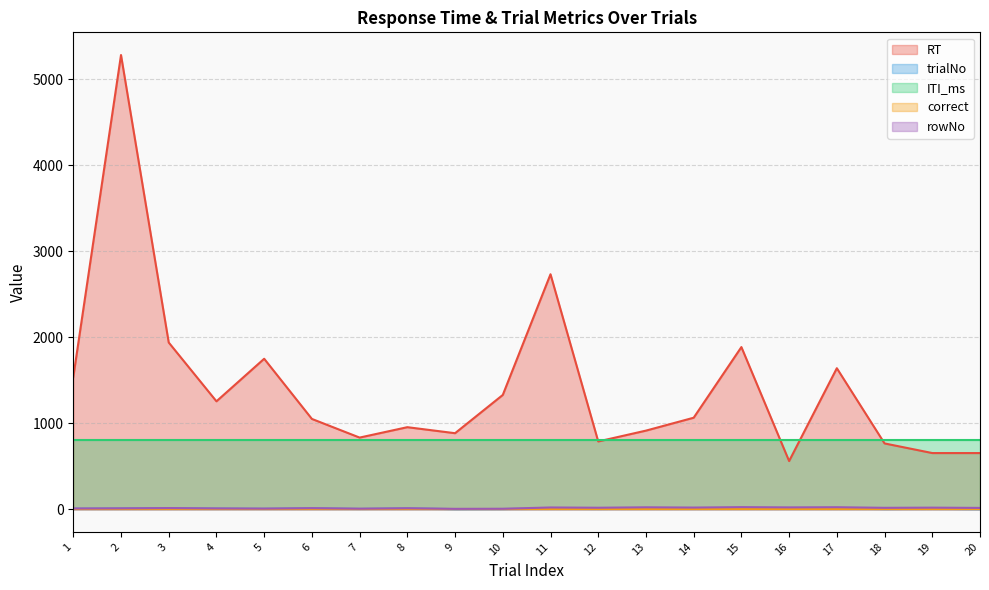

Is it true that RT equals 1094 at 20?

False